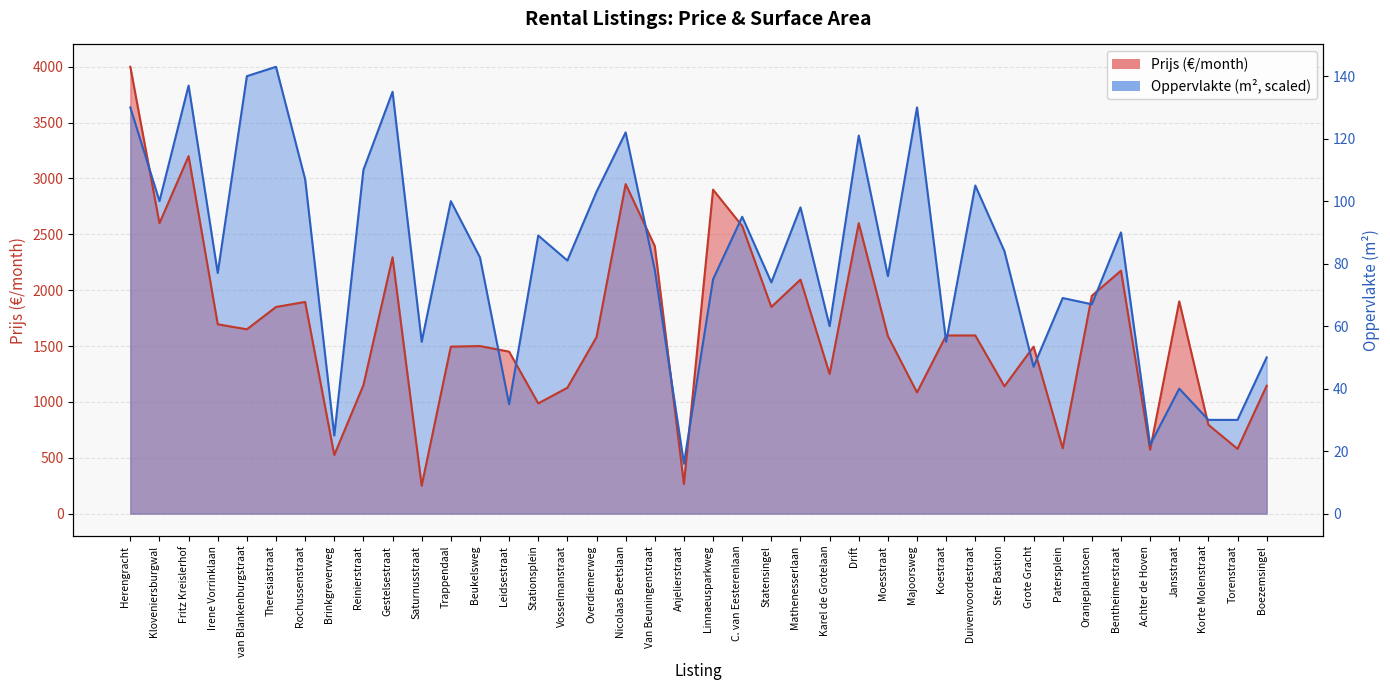

Which category has the highest value in the Oppervlakte series?

Theresiastraat